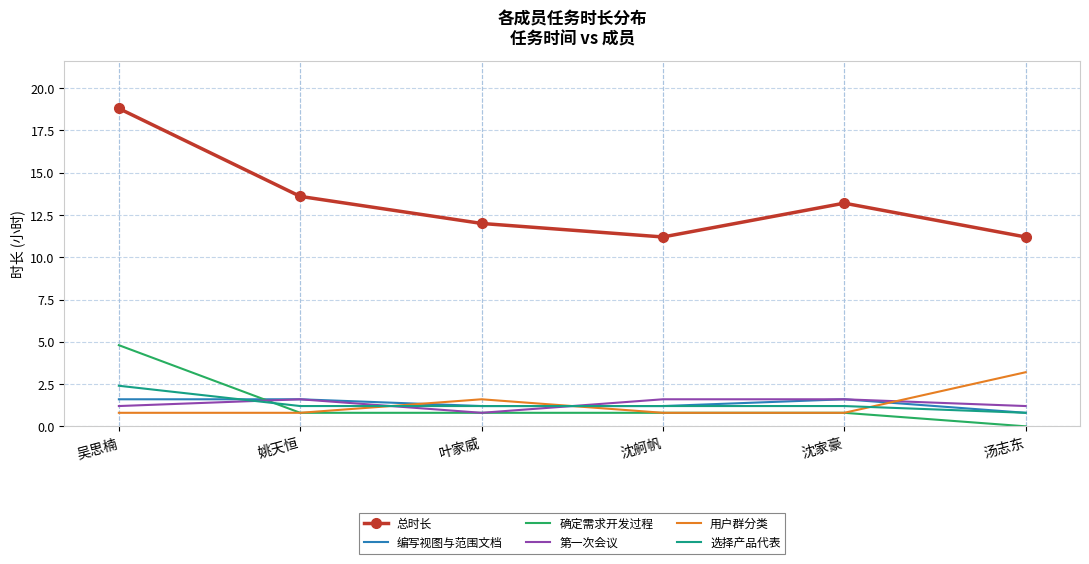

The 总时长 series shows 5.5 at 吴思楠. True or false?

False